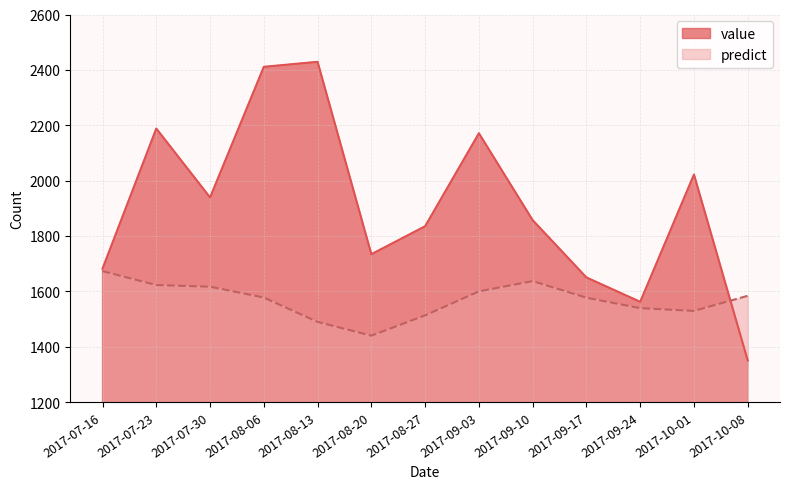

Does the chart have visible grid lines?

Yes